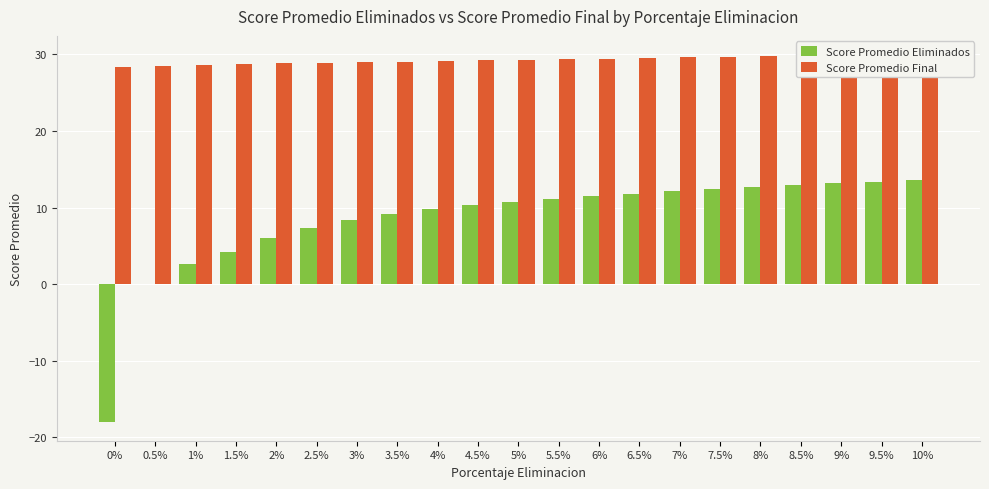

List the series in order of their peak value, highest first.

Score Promedio Final, Score Promedio Eliminados